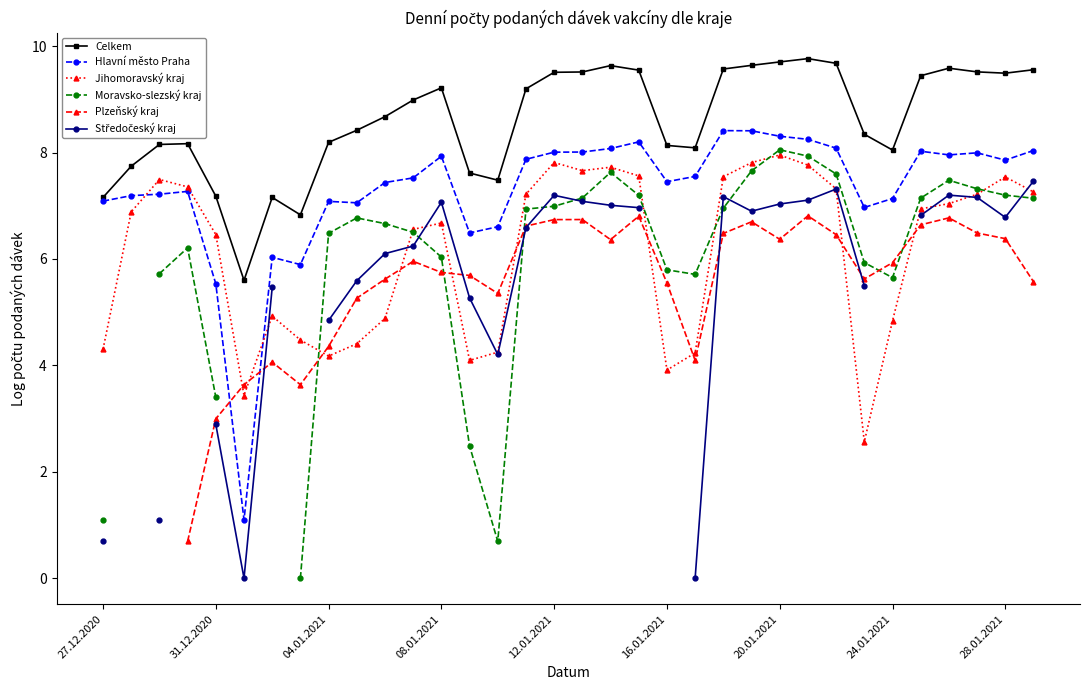

True or false: Moravsko-slezský kraj and Celkem intersect in this chart.

False